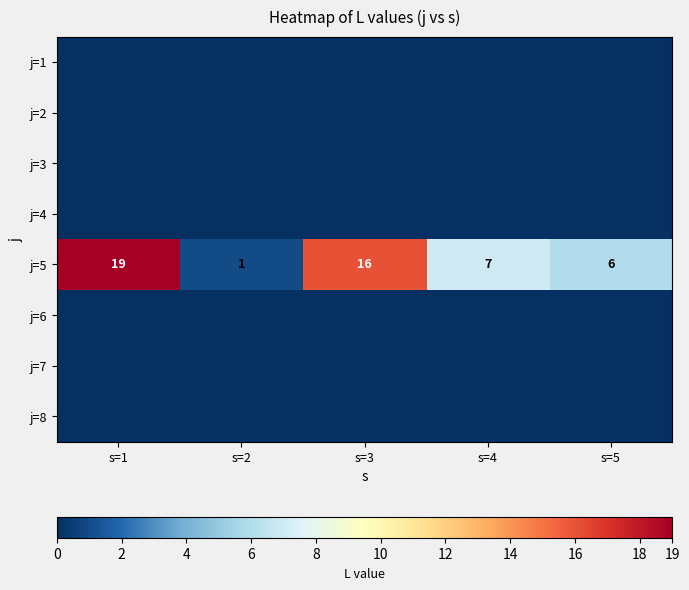

At which category does the chart reach its peak across all series?

s=1